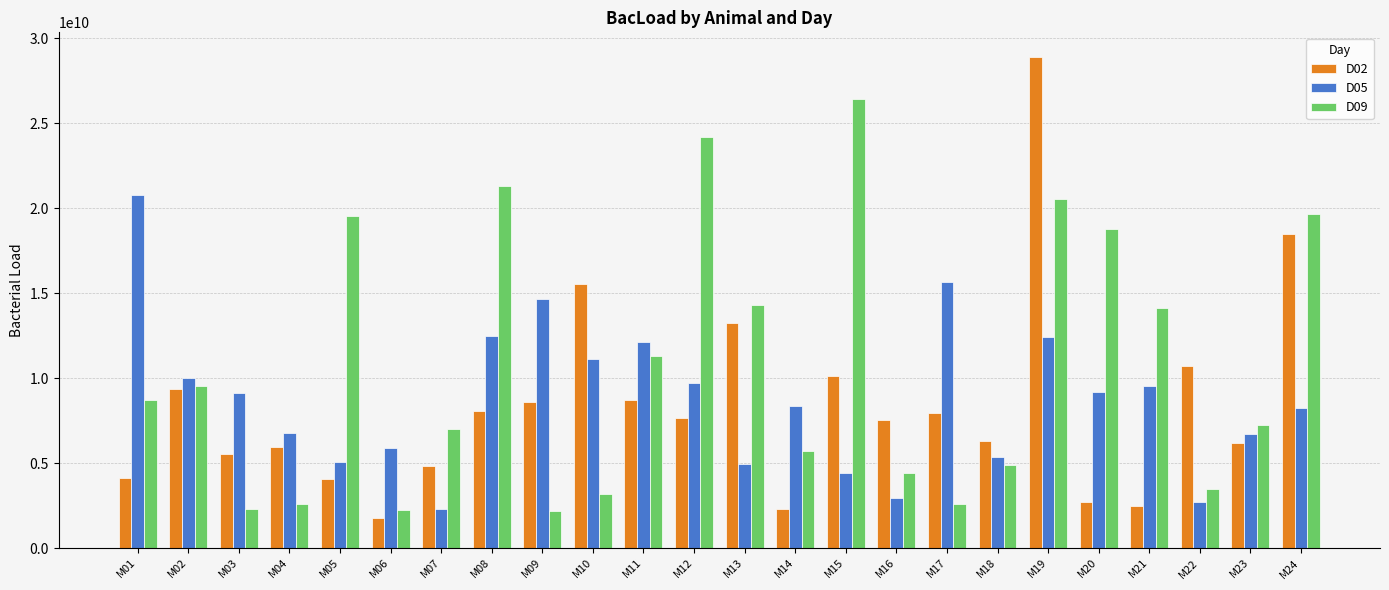

Rank the series at M17 from lowest to highest value.

D09, D02, D05